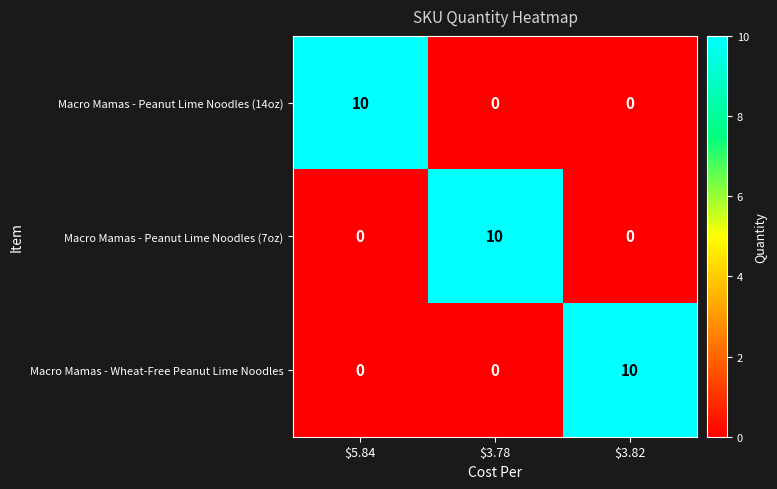

The value of Macro Mamas - Peanut Lime Noodles (14oz) at $3.78 is -7. True or false?

False